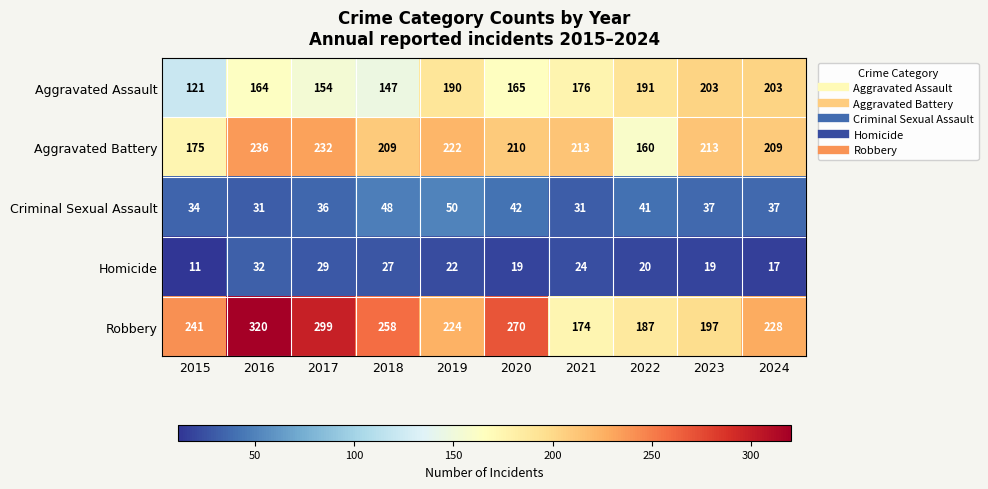

Read the Homicide value at 2022, to the nearest 10.

20